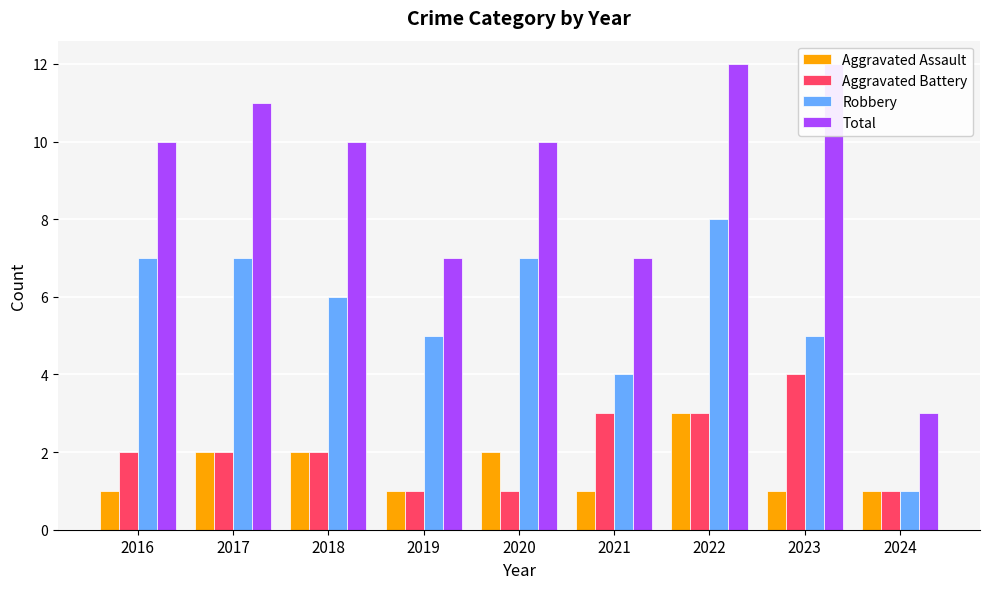

What is the difference between the maximum and minimum values in the Total series?

9